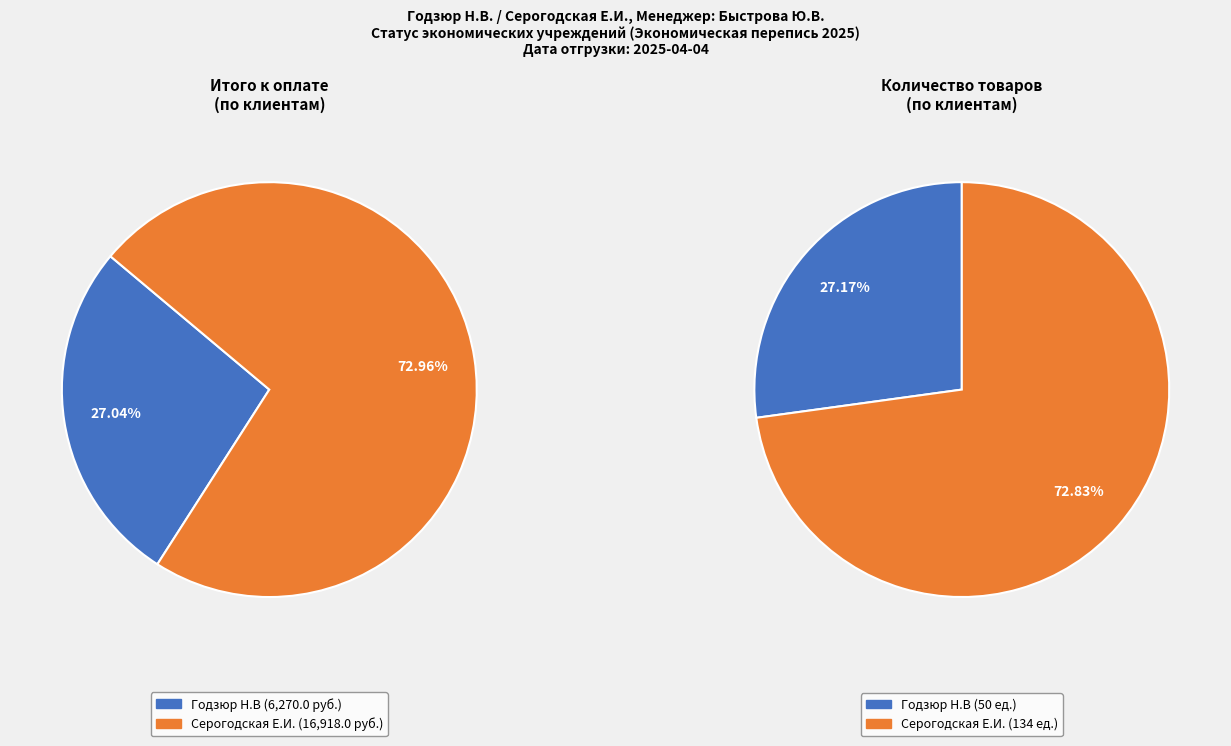

Between Годзюр Н.В and Серогодская Е.И., which is larger?

Серогодская Е.И.